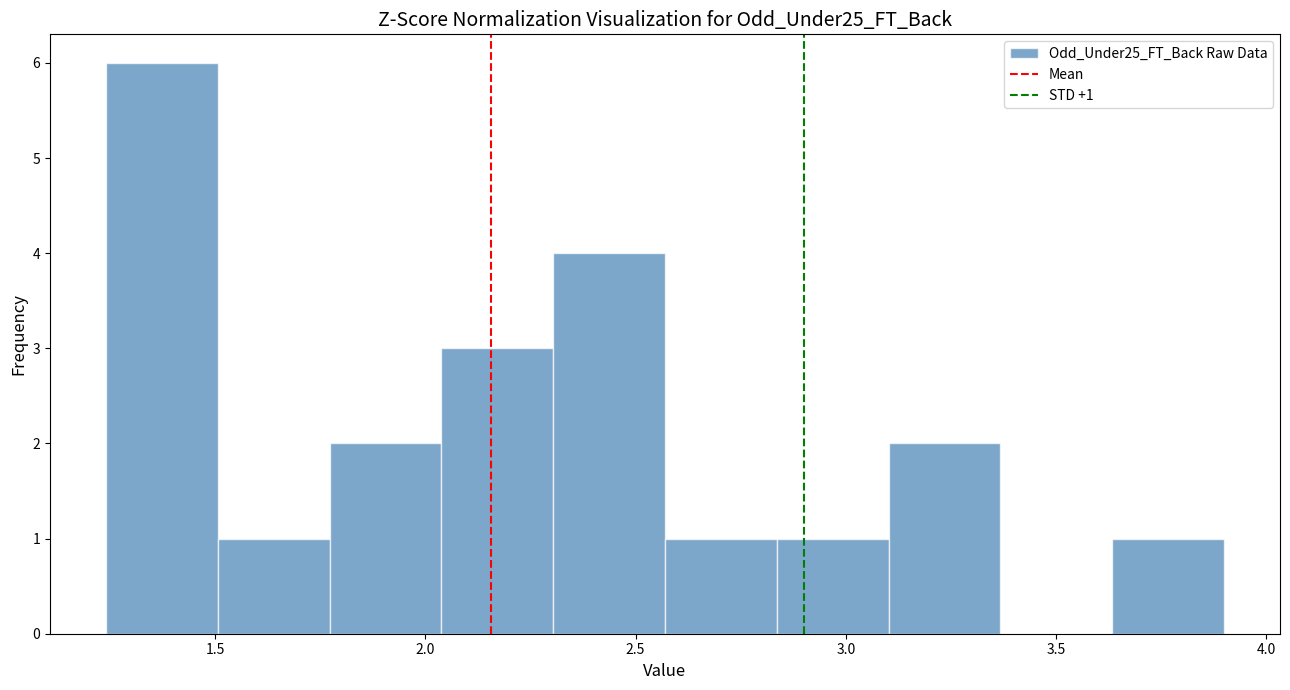

Which range on the x-axis has the tallest bar?

1.25 to 1.50